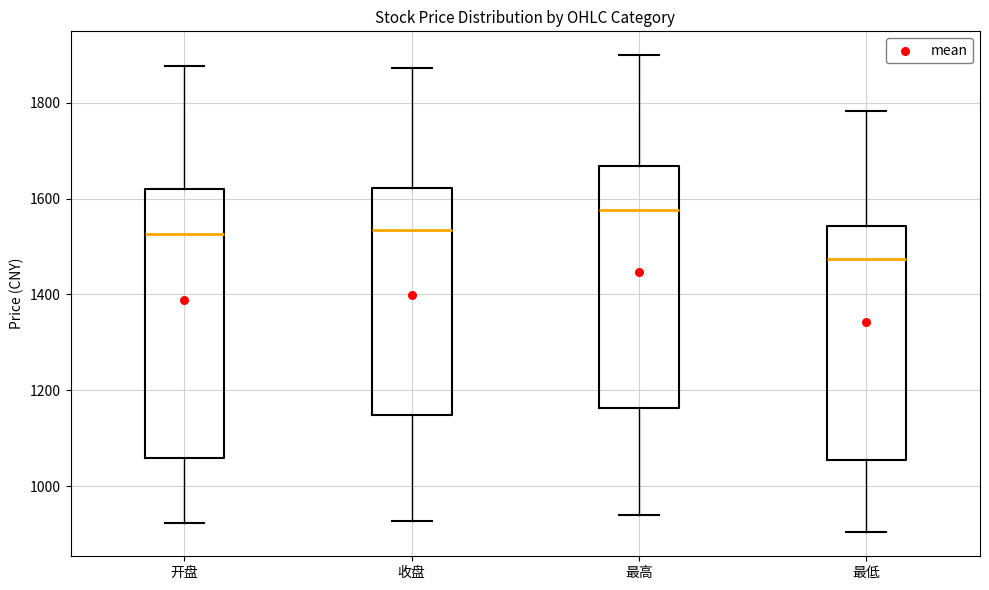

Where does the median line of the box for 最高 sit on the y-axis? The values are not printed on the chart, so give them approximately, as read against the axis.

1580